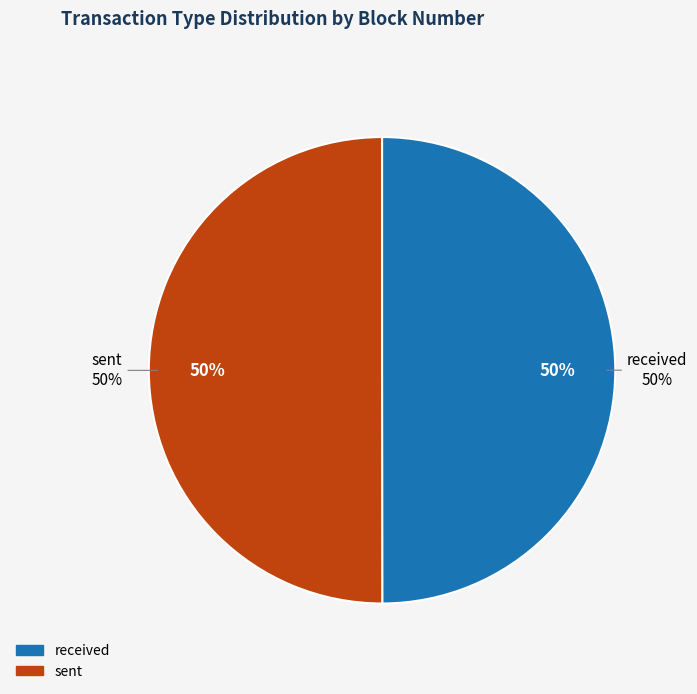

Which category accounts for the majority?

sent